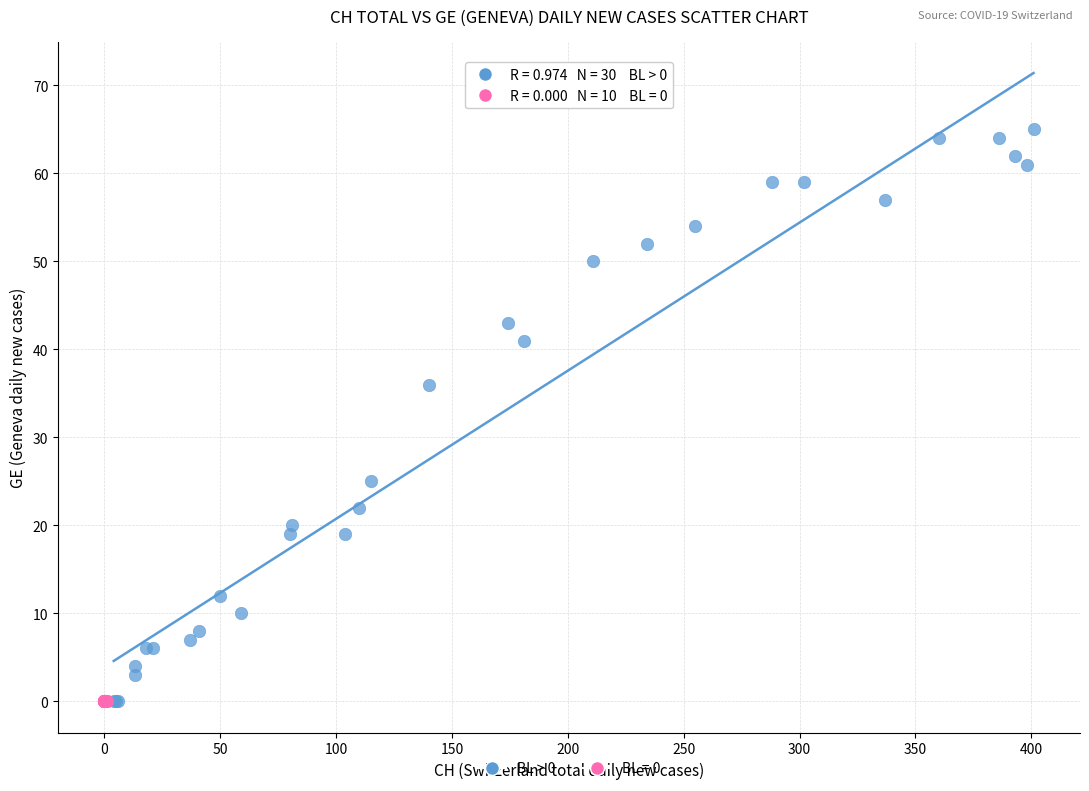

Which series contains the highest Y value?

BL > 0